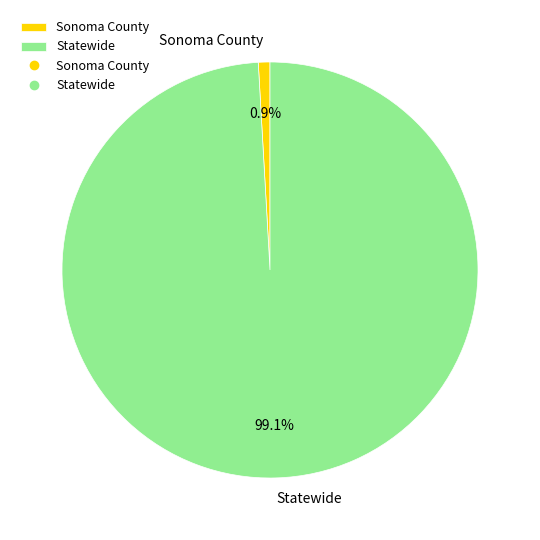

Count the number of slices in the pie.

2